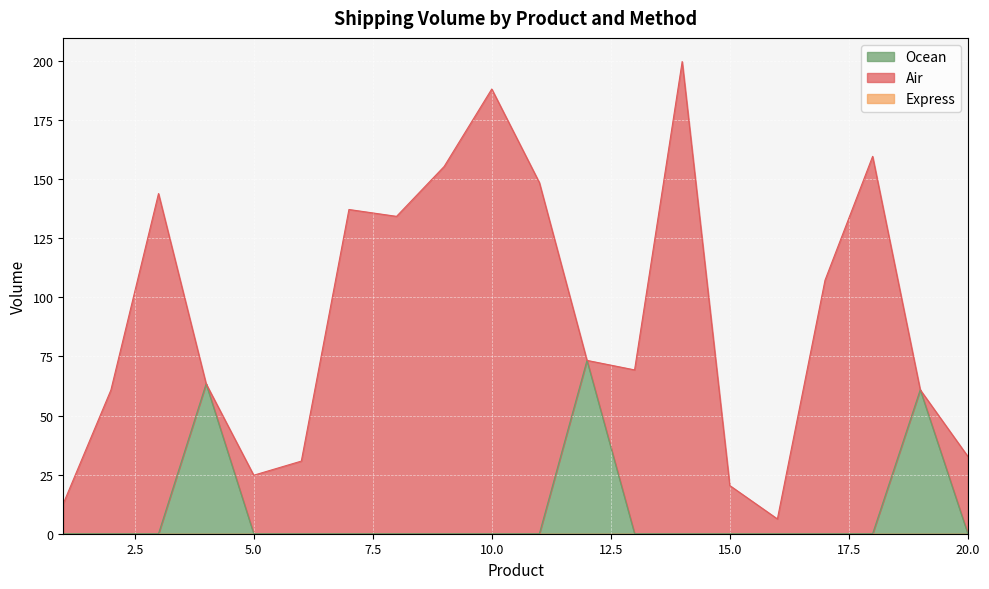

True or false: Ocean has a value of 25.8 at 4.

False